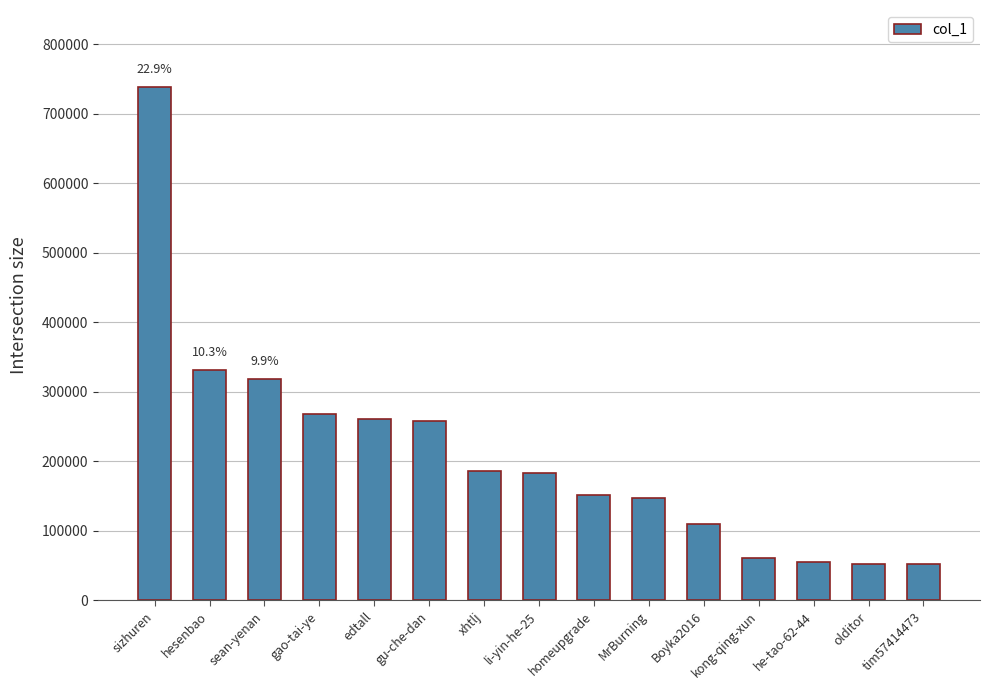

At which label does the data first exceed 182549?

sizhuren